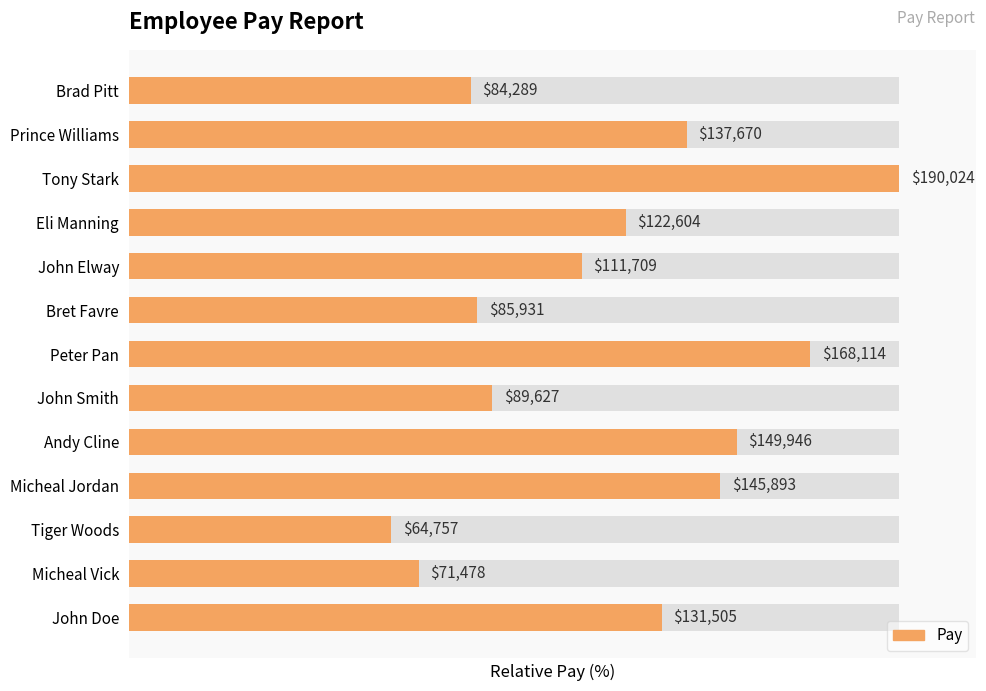

List the labels in order of value, largest first.

Tony Stark, Peter Pan, Andy Cline, Micheal Jordan, Prince Williams, John Doe, Eli Manning, John Elway, John Smith, Bret Favre, Brad Pitt, Micheal Vick, Tiger Woods